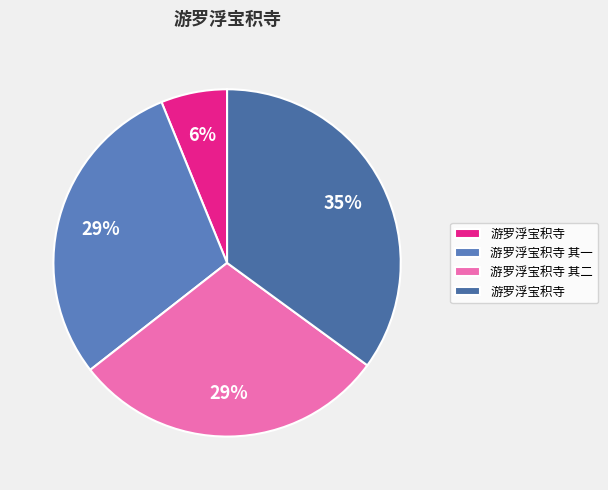

Count the number of slices in the pie.

4